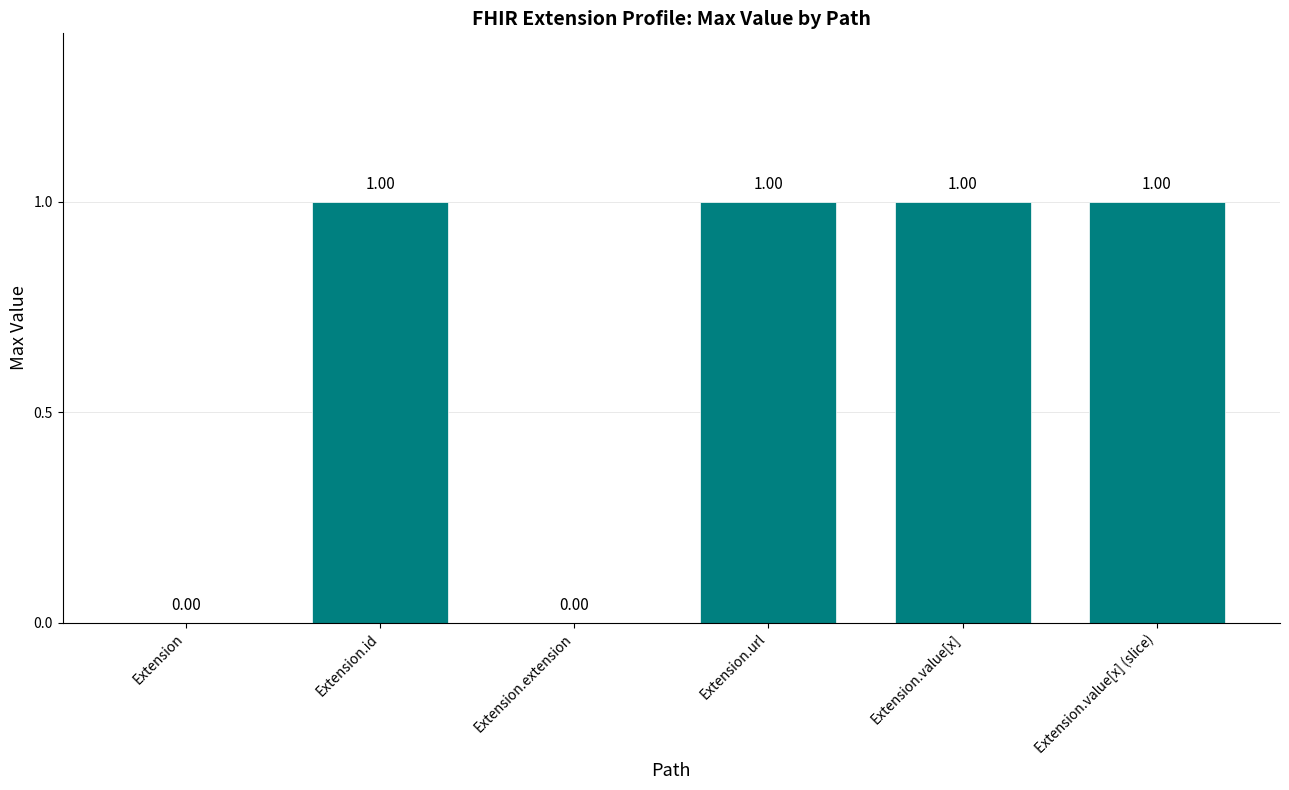

What is the sum of all values?

4